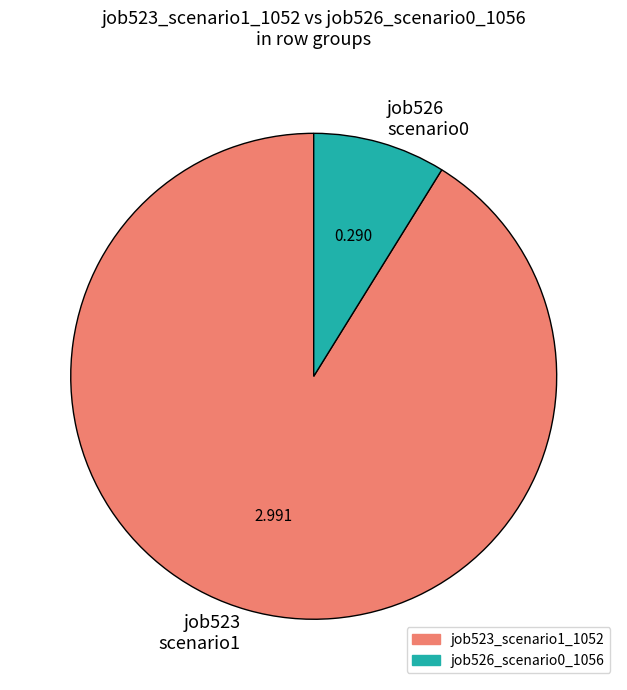

Is the sum of job523 scenario1 and job526 scenario0 greater than half?

Yes